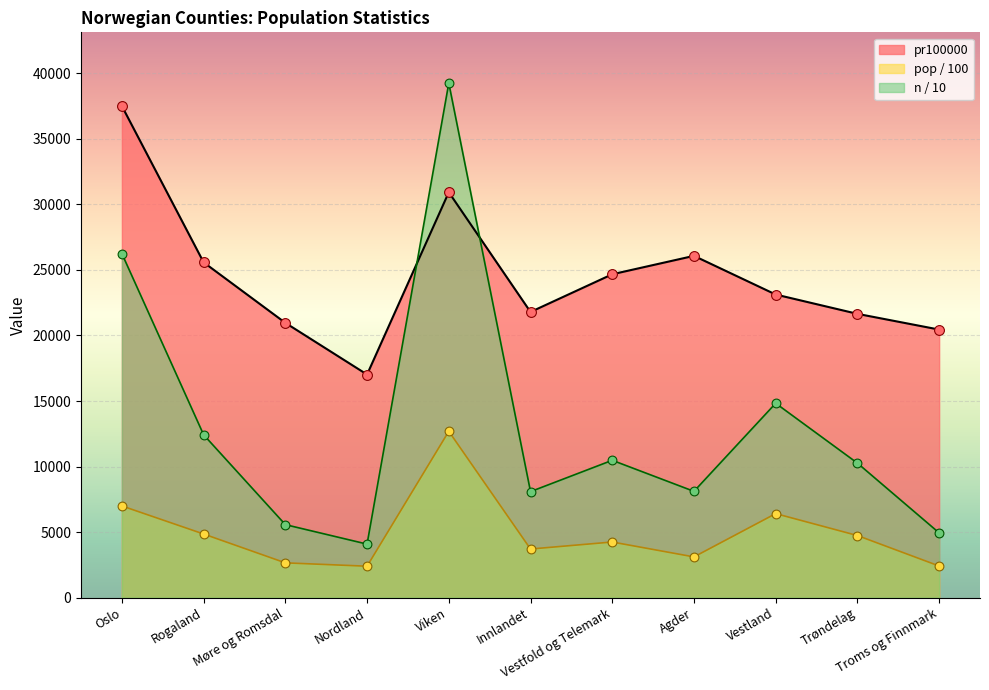

What are all the series names shown in the legend?

pr100000, pop, n